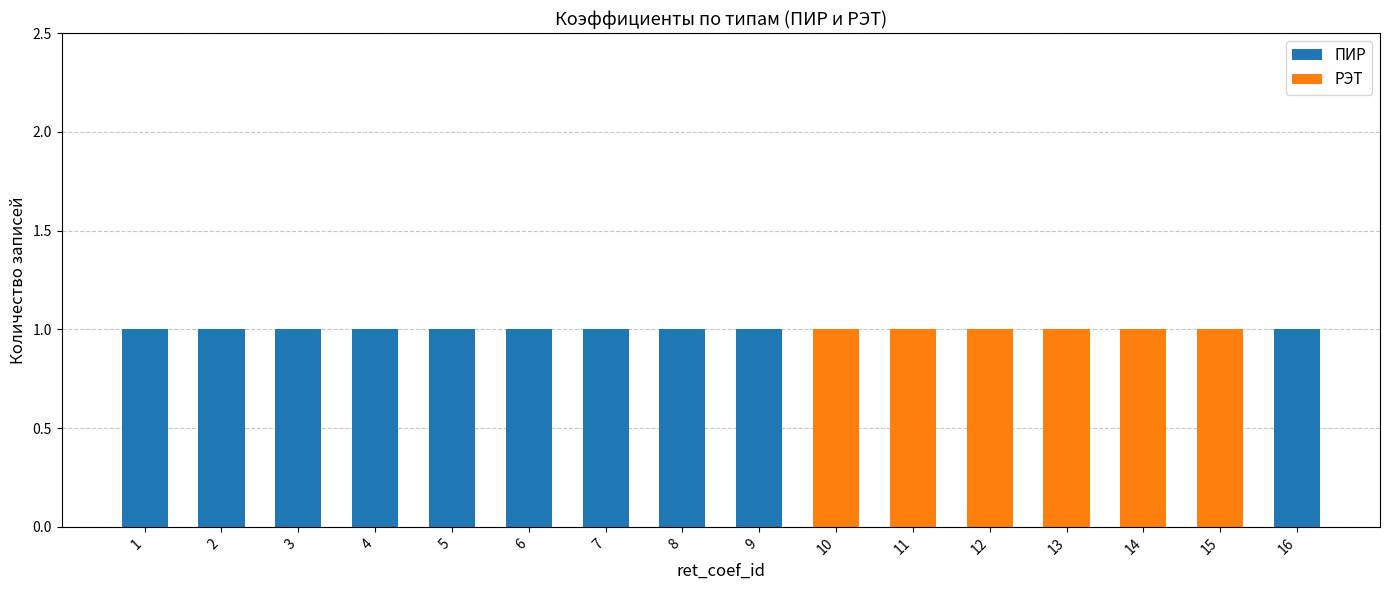

True or false: ПИР has a value of 1 at 5.

True